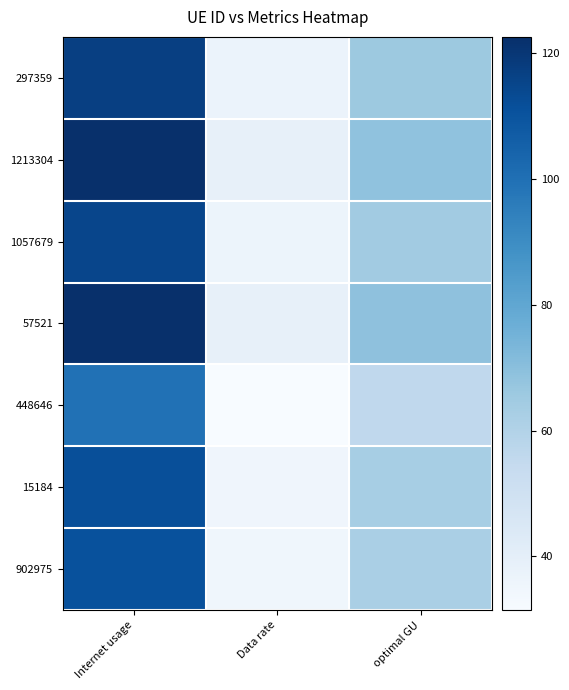

Reading left to right, transcribe all the data shown in this chart.

297359: Internet usage=117.1	Data rate=36.9	optimal GU=65.8
1213304: Internet usage=122.5	Data rate=38.6	optimal GU=68.8
1057679: Internet usage=114.9	Data rate=36.3	optimal GU=64.5
57521: Internet usage=122.6	Data rate=38.7	optimal GU=68.9
448646: Internet usage=99.7	Data rate=31.5	optimal GU=56.0
15184: Internet usage=111.9	Data rate=35.3	optimal GU=62.9
902975: Internet usage=110.9	Data rate=35.0	optimal GU=62.3